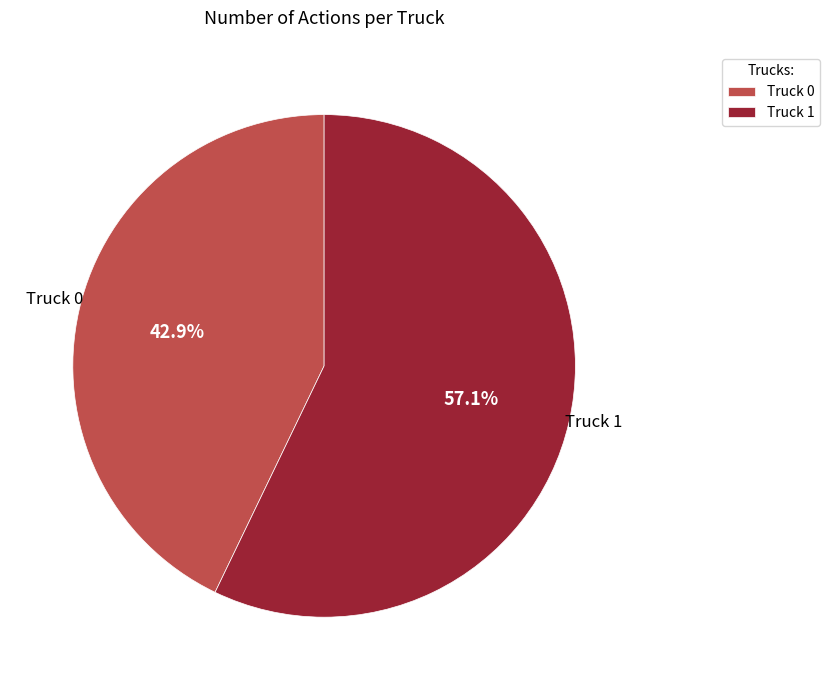

Rank the categories by value from lowest to highest.

Truck 0, Truck 1